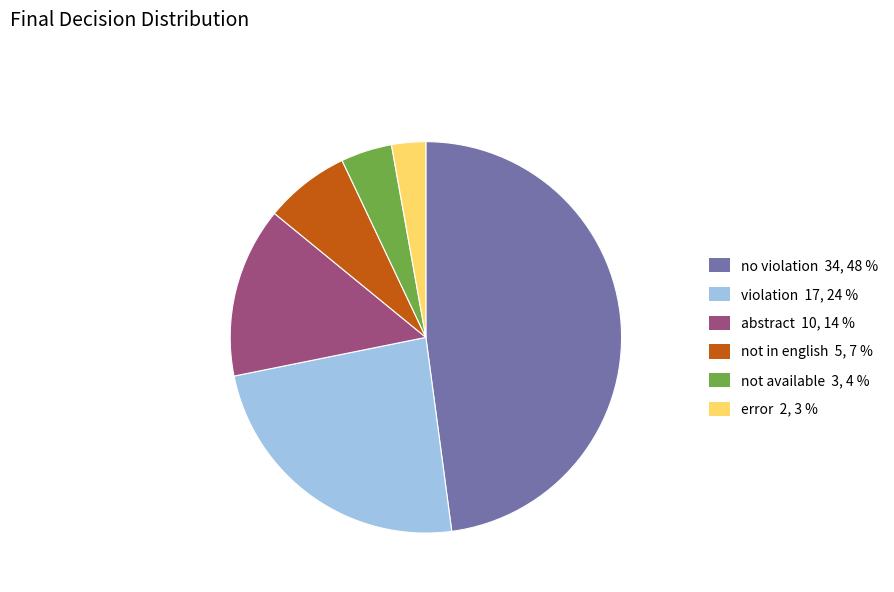

How many slices are in this pie chart?

6